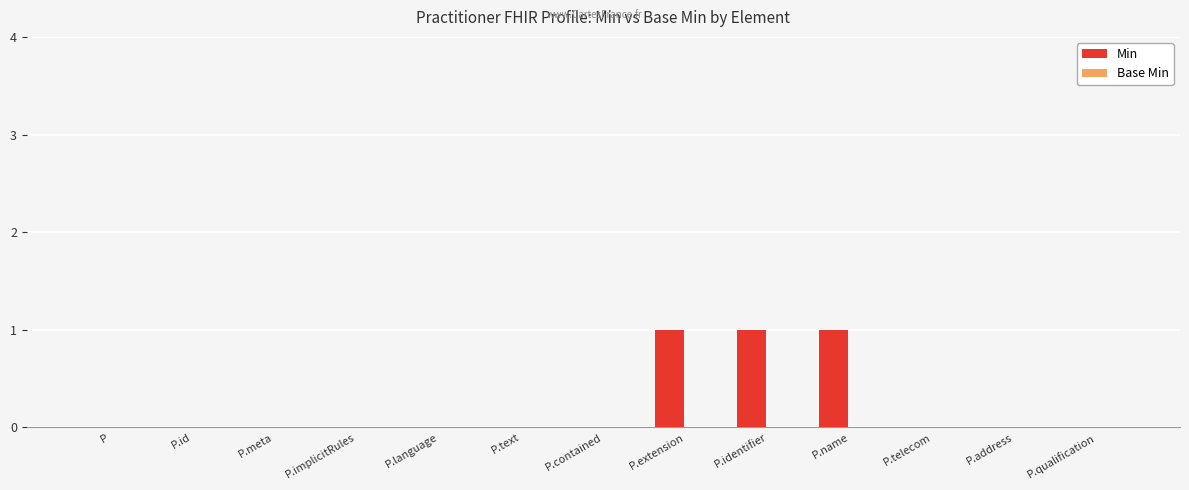

How many data points does each series have?

13